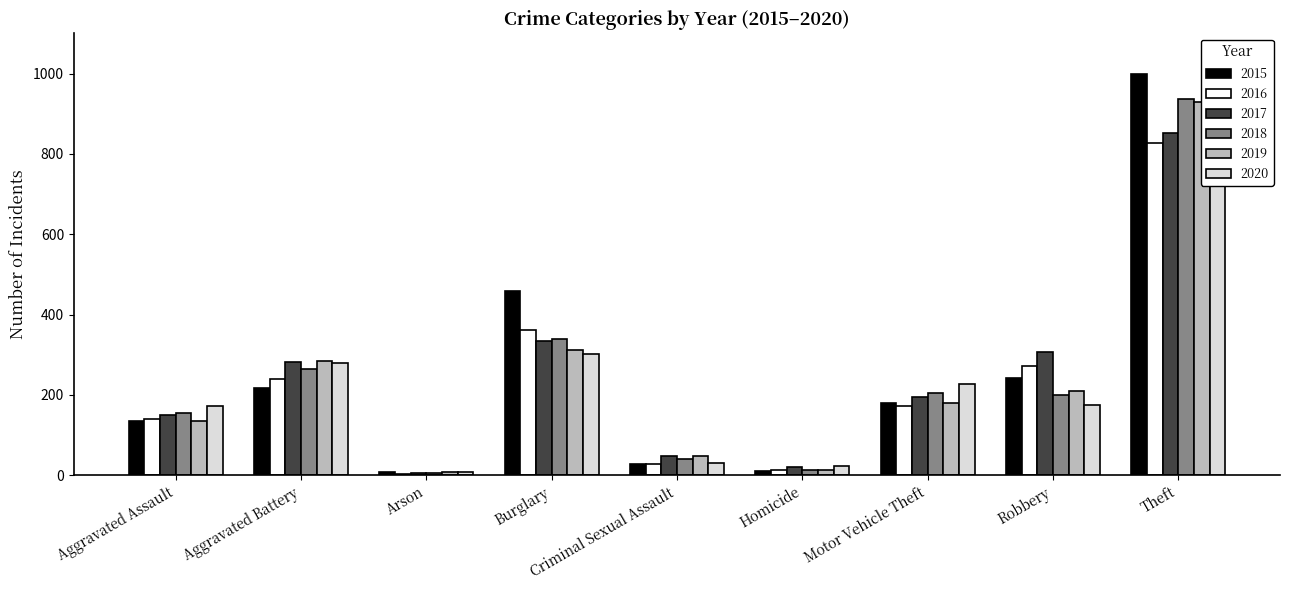

Reading right to left, extract all data points from this chart.

2015: 1000	241	180	11	27	459	7	218	135
2016: 828	272	173	14	29	361	4	240	141
2017: 851	308	195	20	49	335	6	282	150
2018: 936	200	204	13	41	338	5	264	156
2019: 930	209	181	14	48	312	7	285	136
2020: 775	174	228	22	30	303	8	279	172